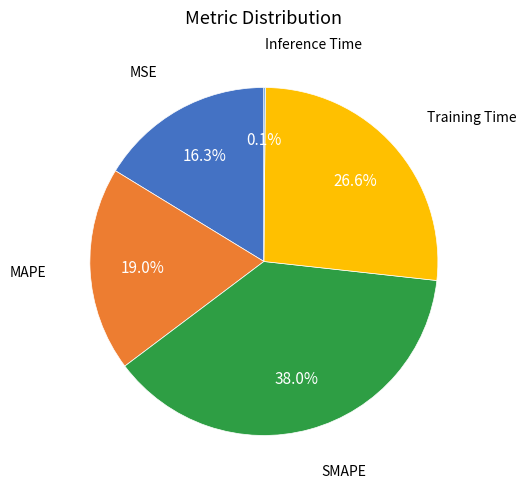

To the nearest percent, what is the average slice percentage?

20%